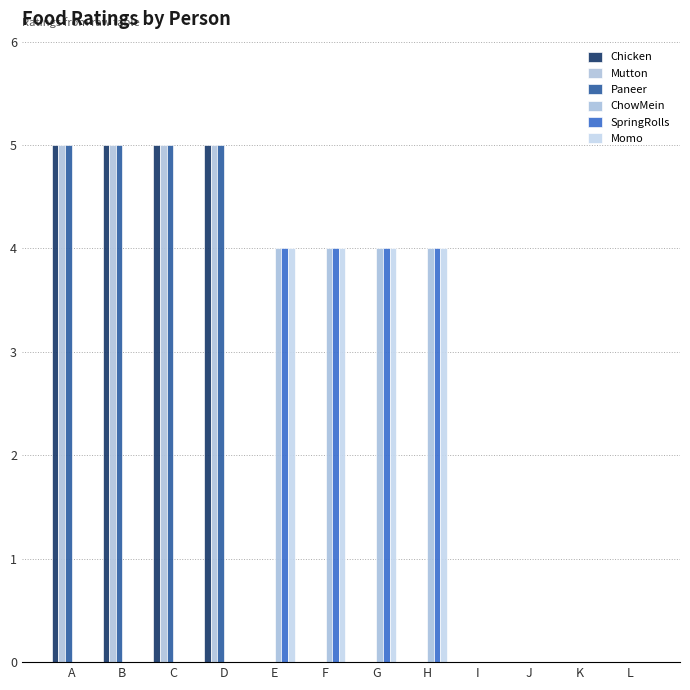

Read the Momo value at G.

4